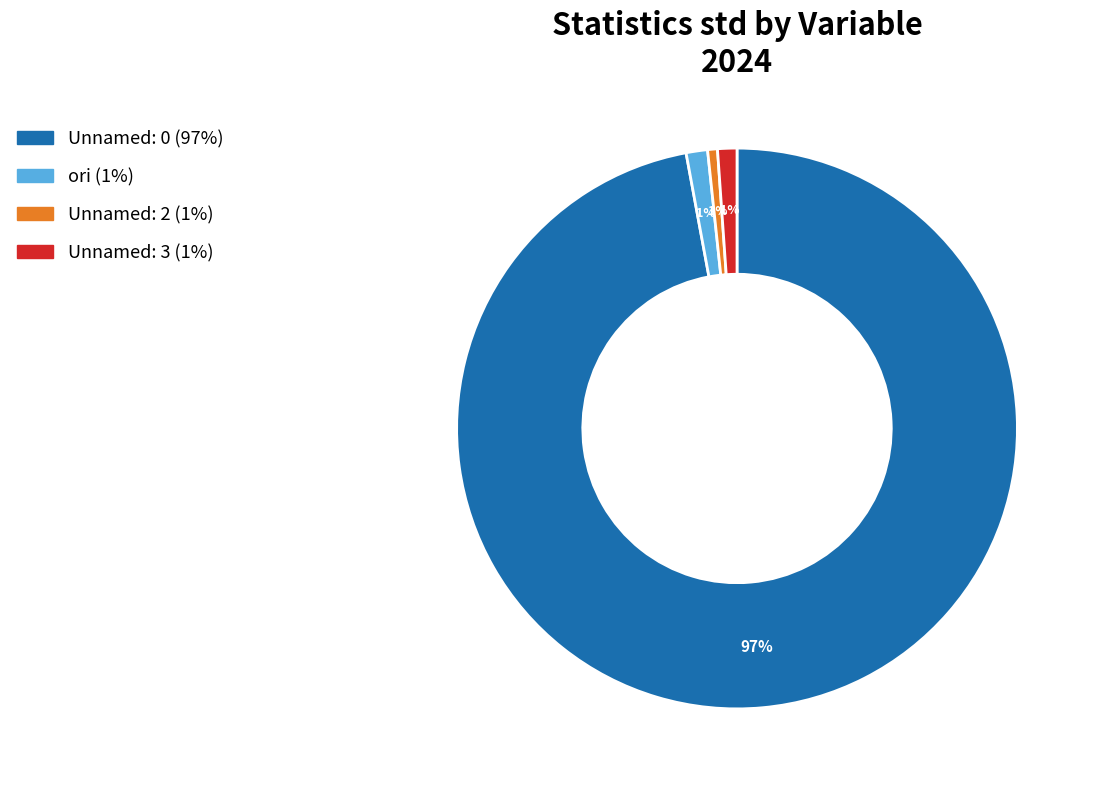

Which has a higher value, Unnamed: 0 or Unnamed: 2?

Unnamed: 0